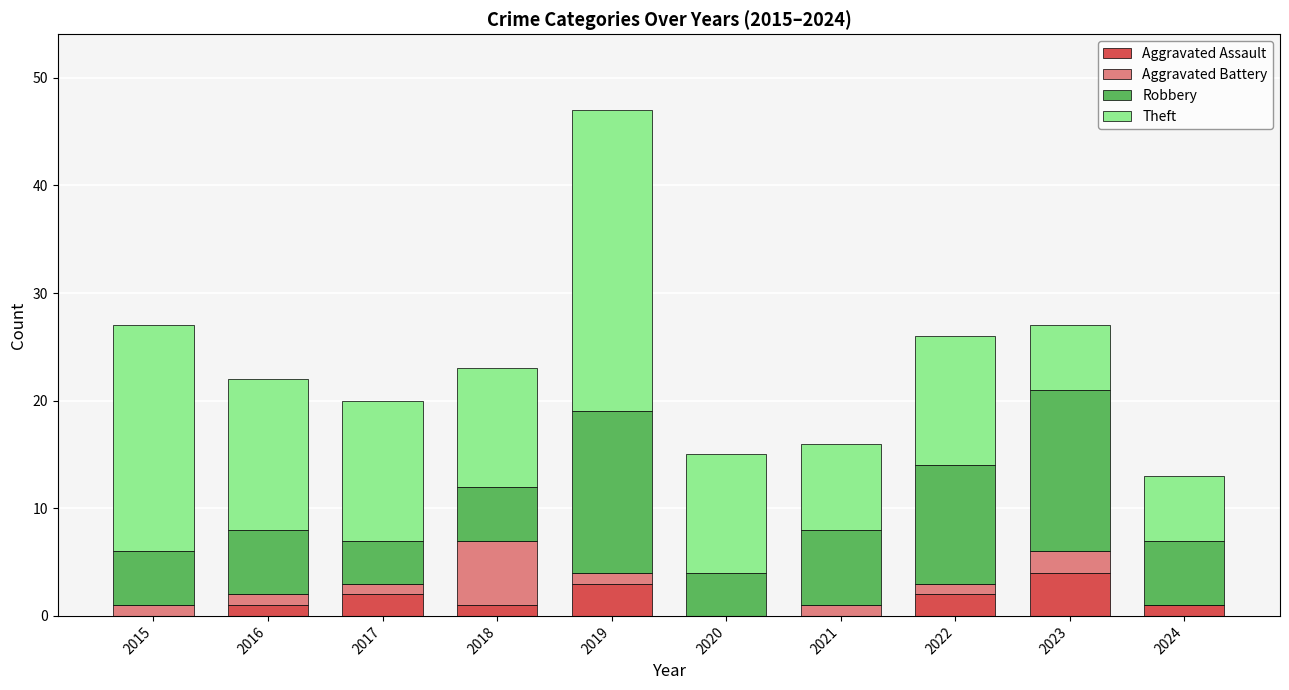

What is the sum of all Aggravated Assault values?

14